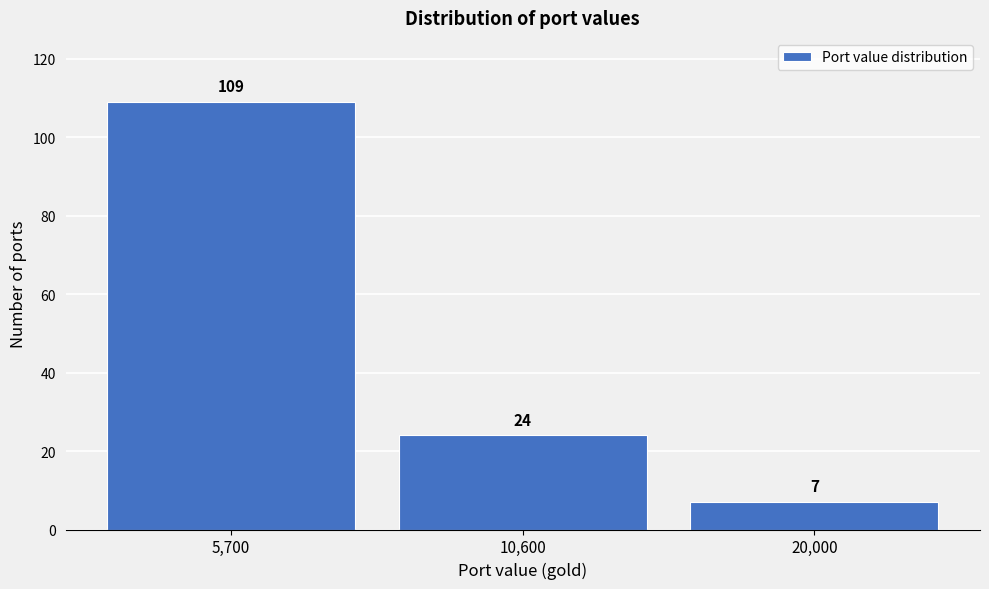

Reading left to right, list all the values displayed in this chart.

109	24	7